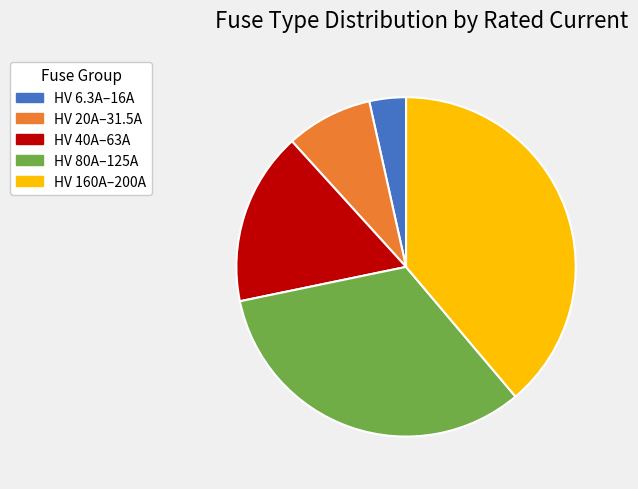

Approximately how many times larger is the value at HV 40A–63A compared to HV 80A–125A?

0.5